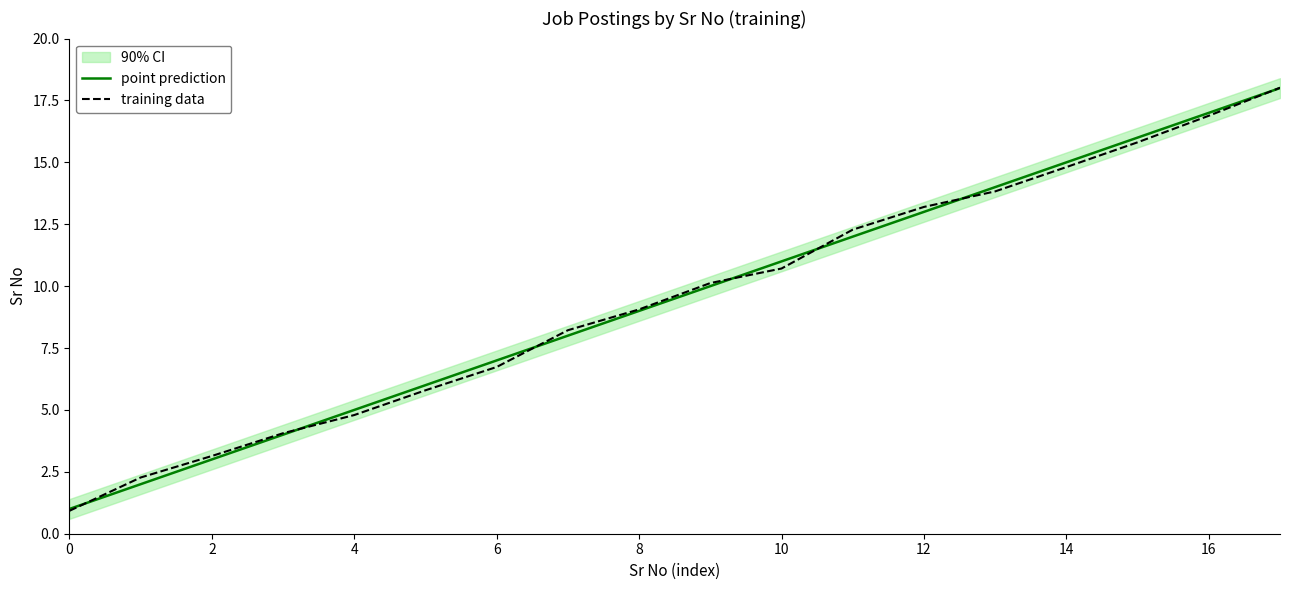

The training data series shows 8.0 at 4. True or false?

False